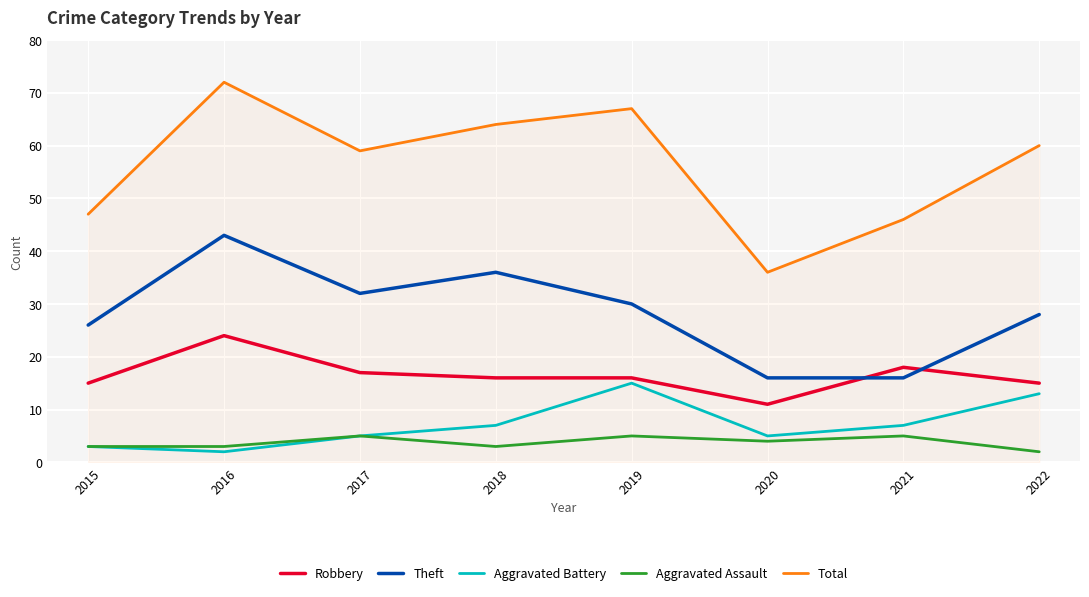

What is the difference between the second highest and minimum values in the Robbery series?

7